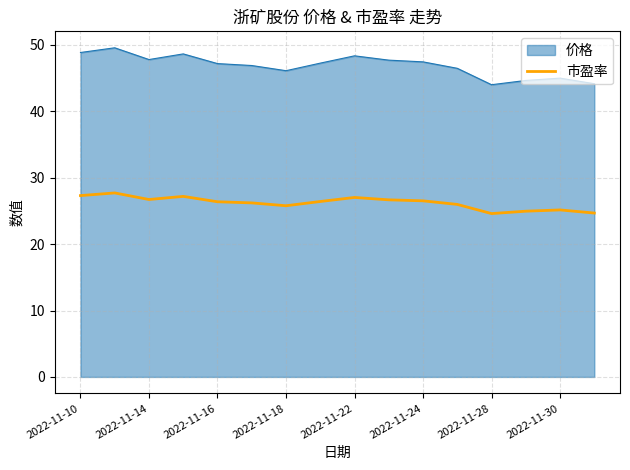

What is the minimum value shown in the chart?

24.6